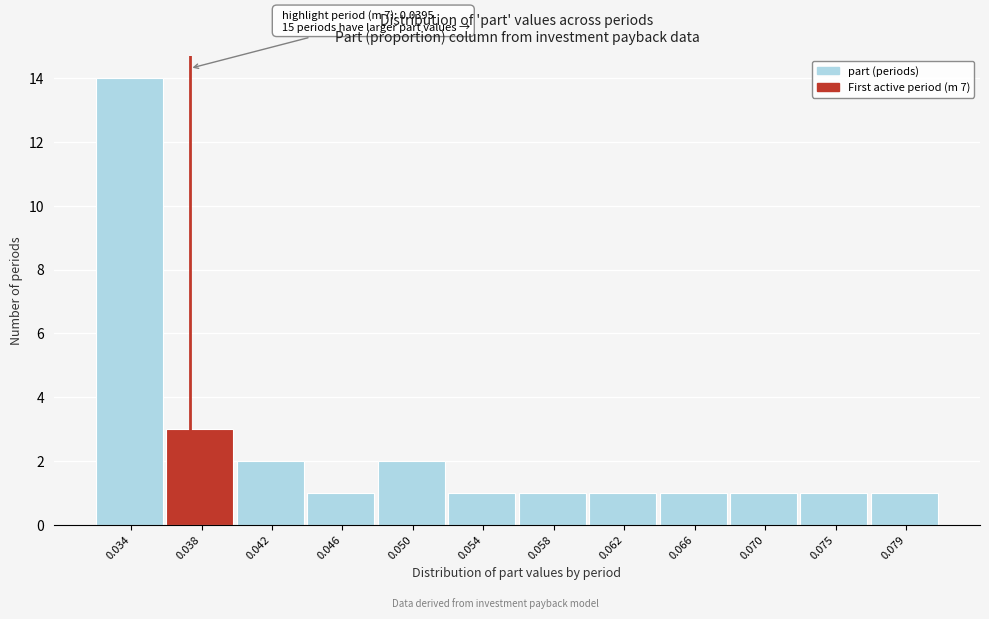

Reading left to right, what are all the values shown in this chart?

14	3	2	1	2	1	1	1	1	1	1	1